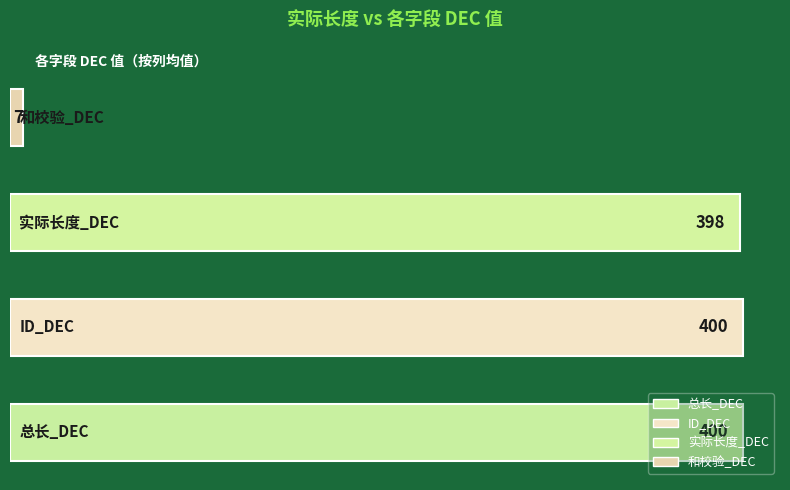

How many distinct data groups are displayed?

1